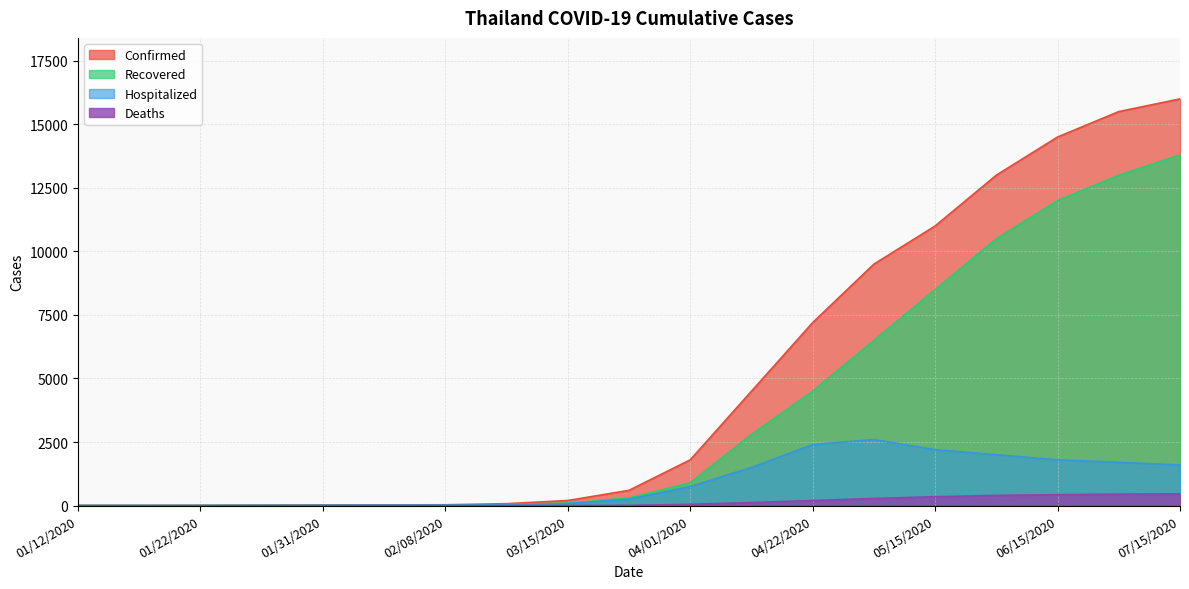

What is the maximum value shown in the chart?

16000